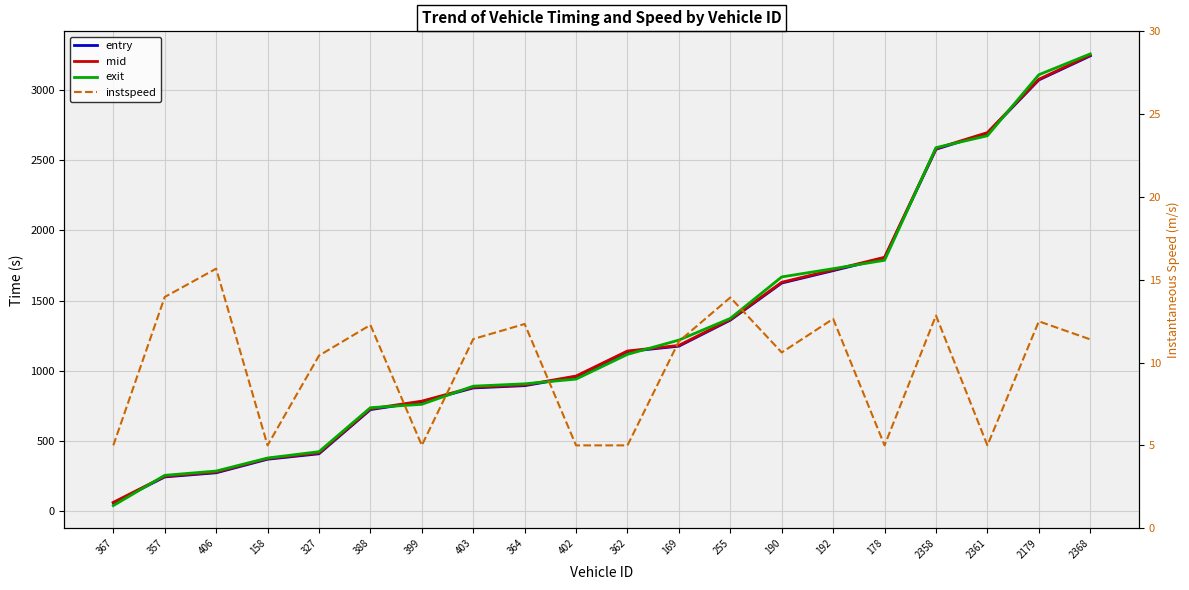

The exit series shows 639.9 at 327. True or false?

False